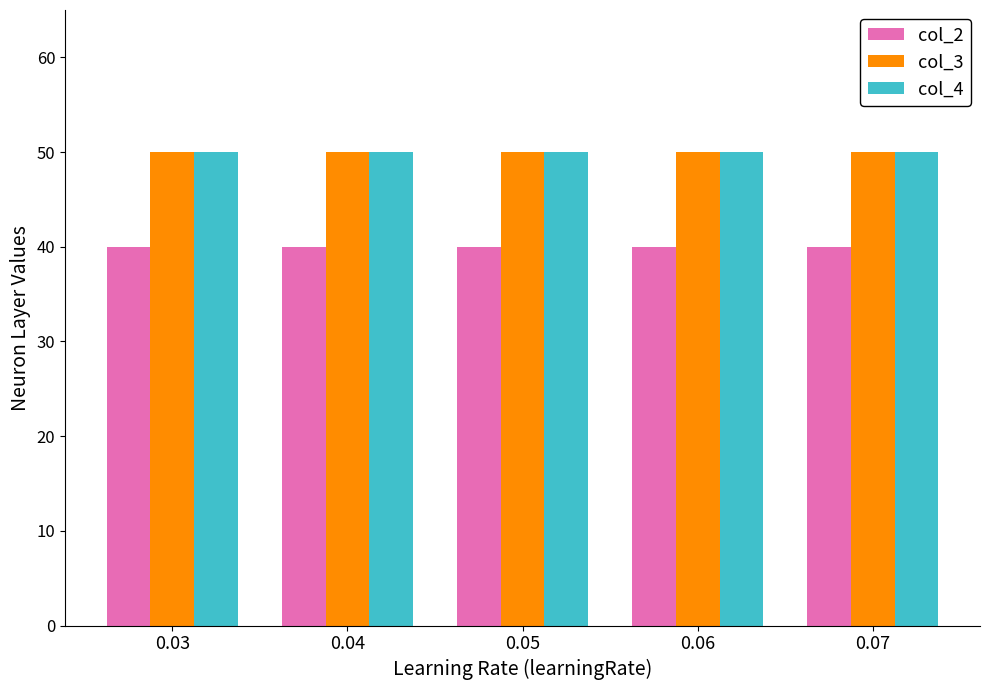

What is the approximate value of col_4 at 0.04?

50